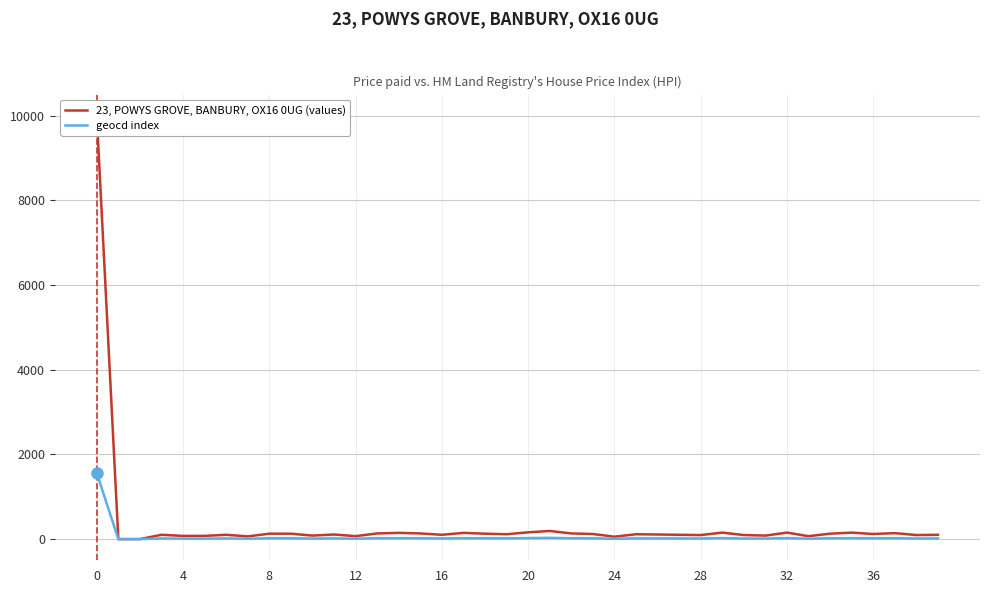

What is the highest value of the geocd index series?

1559